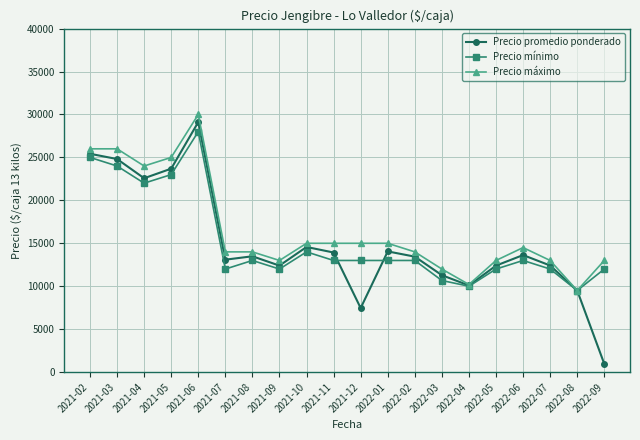

At which label is Precio mínimo closest to 18750?

2021-04